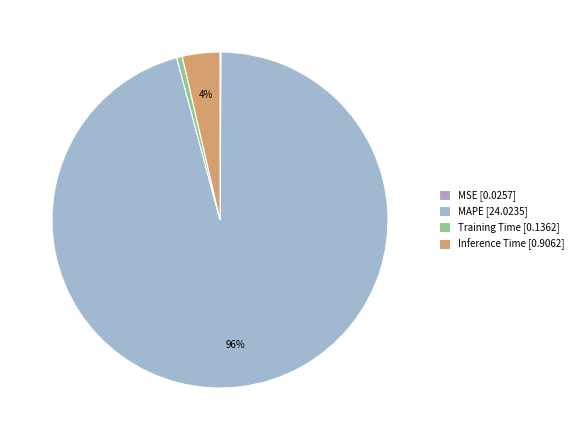

What is the total percentage of Training Time and MSE?

0.6%